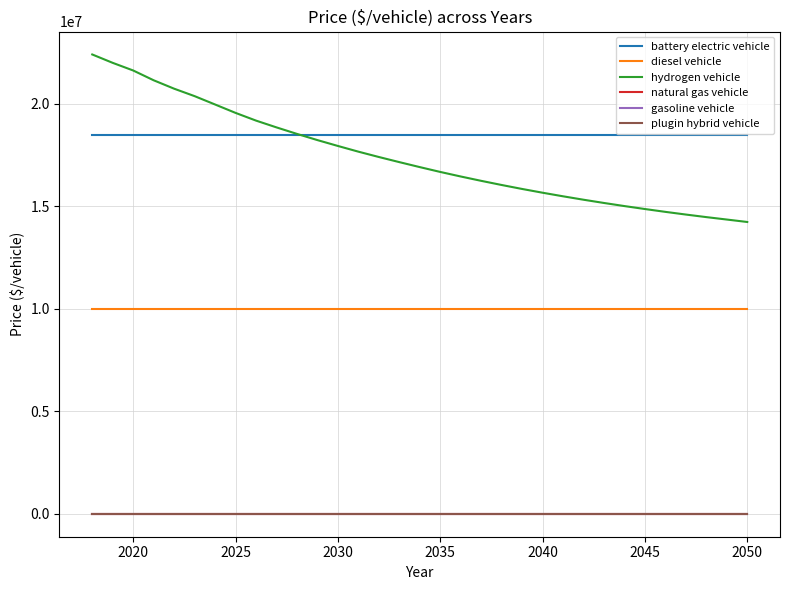

At how many categories does at least one series exceed 7926067?

33